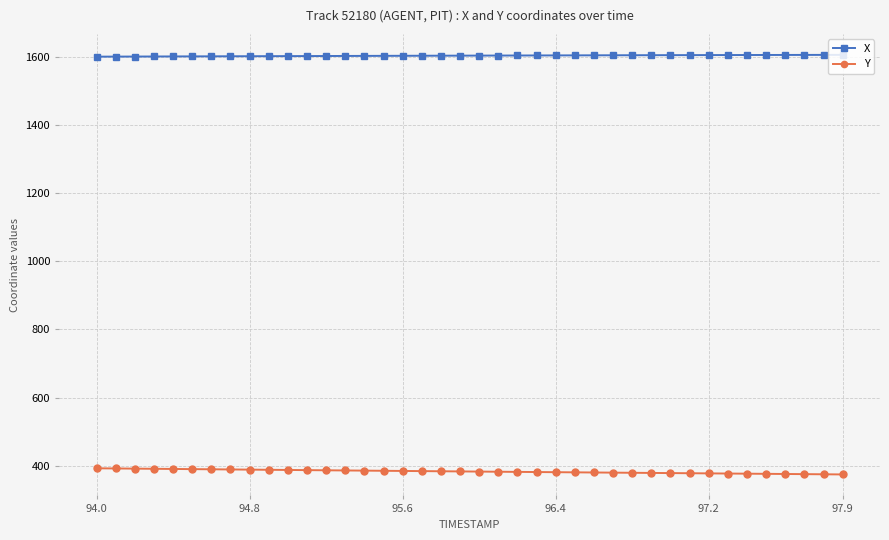

Is this an area chart (filled region under the line)?

No